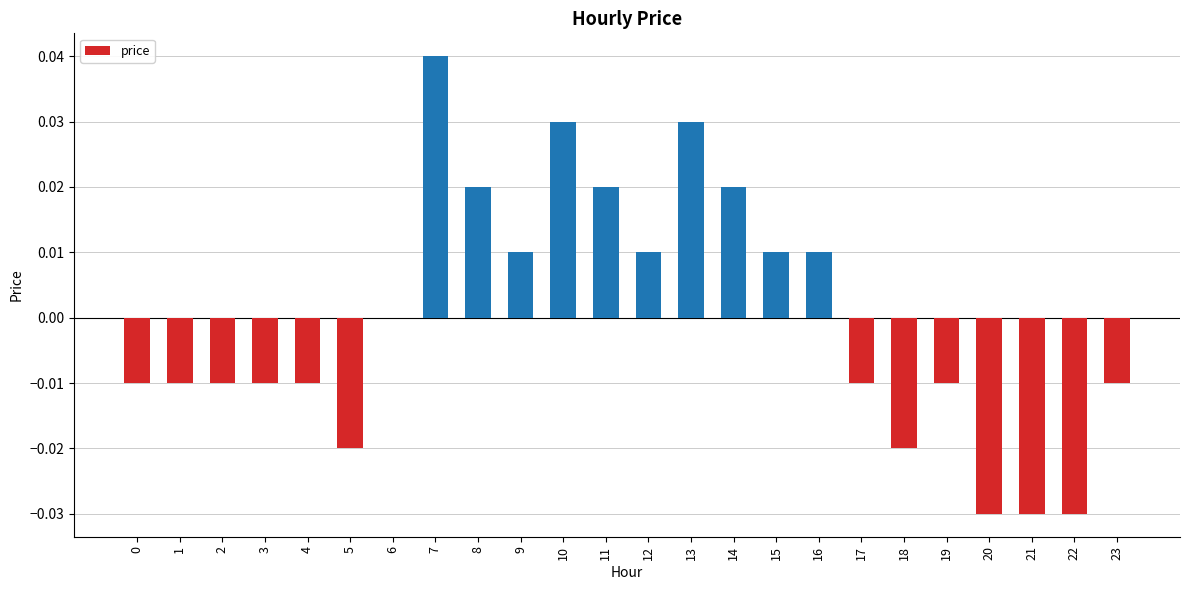

Between 5 and 10, which is larger?

10